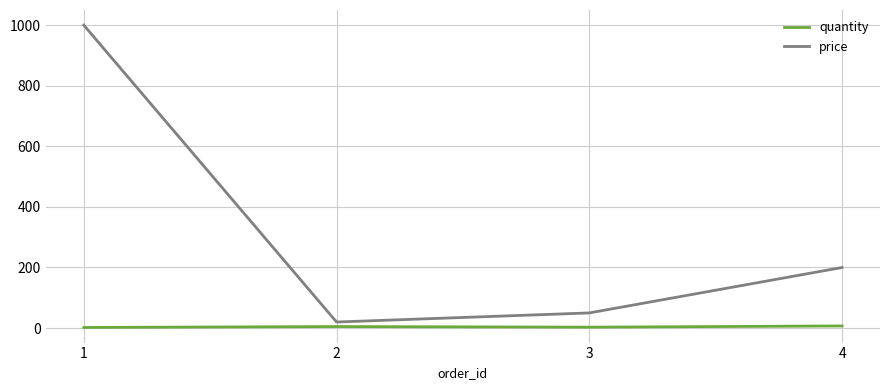

The quantity series shows 2 at 1. True or false?

True